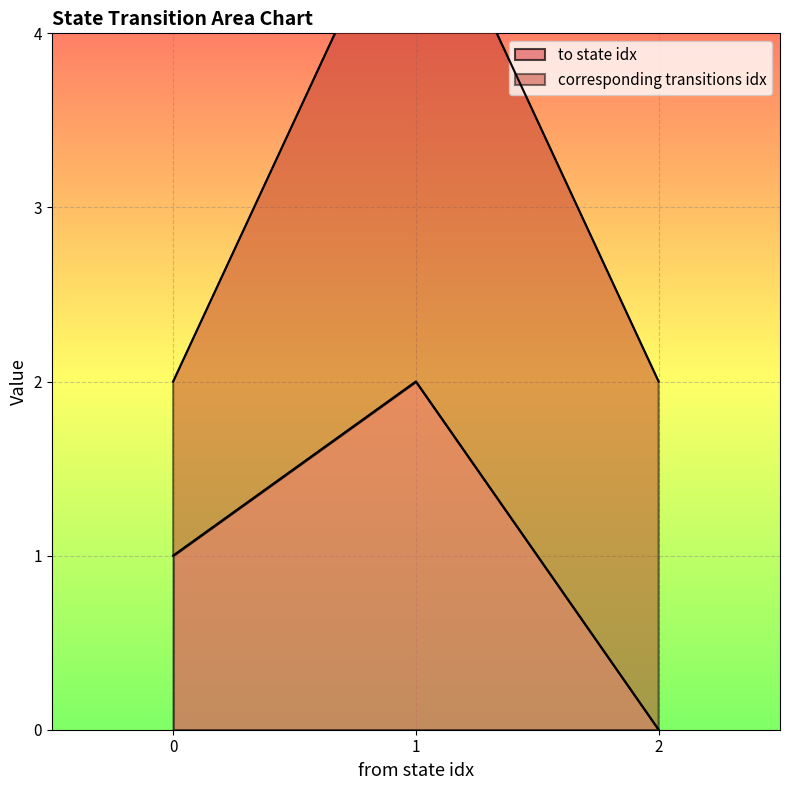

Does the chart display data point markers on the line(s)?

No